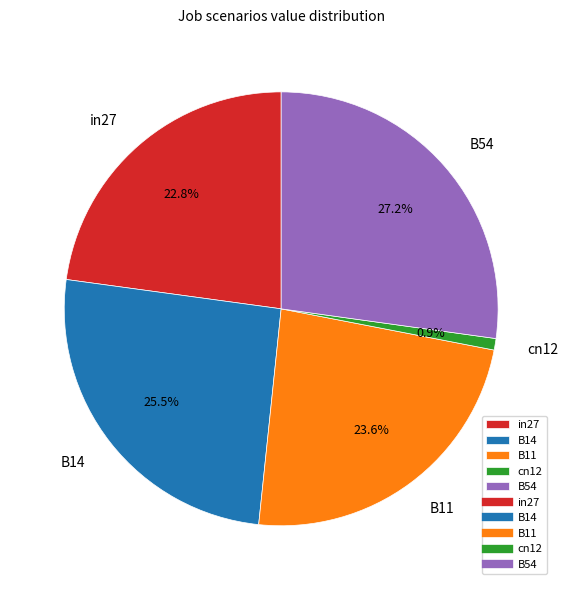

Does any single category account for the majority?

No